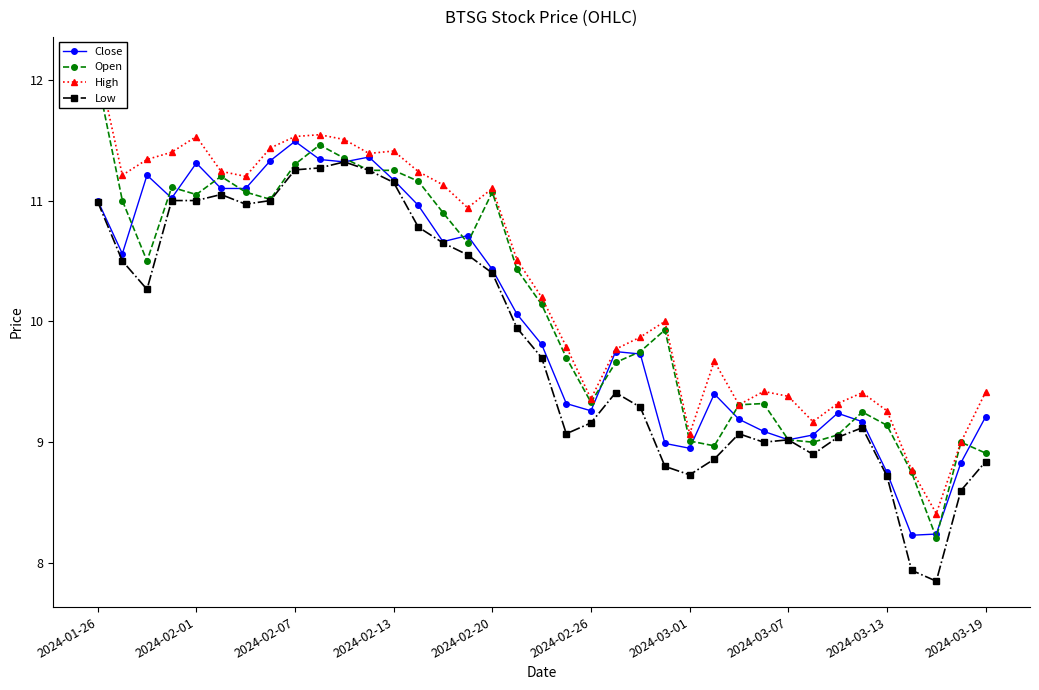

True or false: Low has a value of 12.9 at 2024-02-26.

False